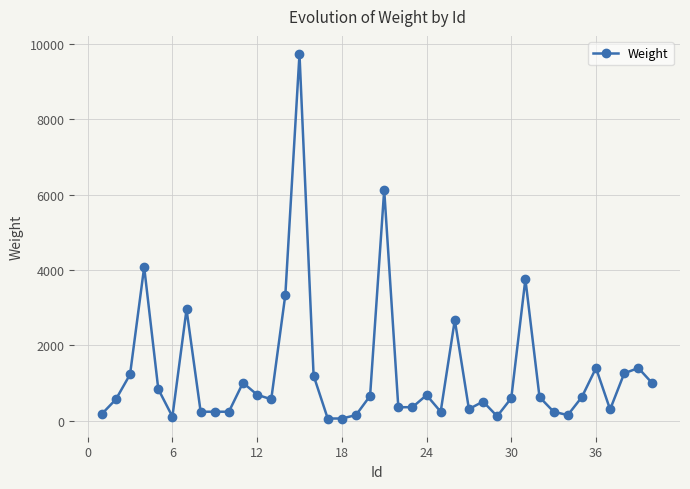

What is the average value?

1272.9